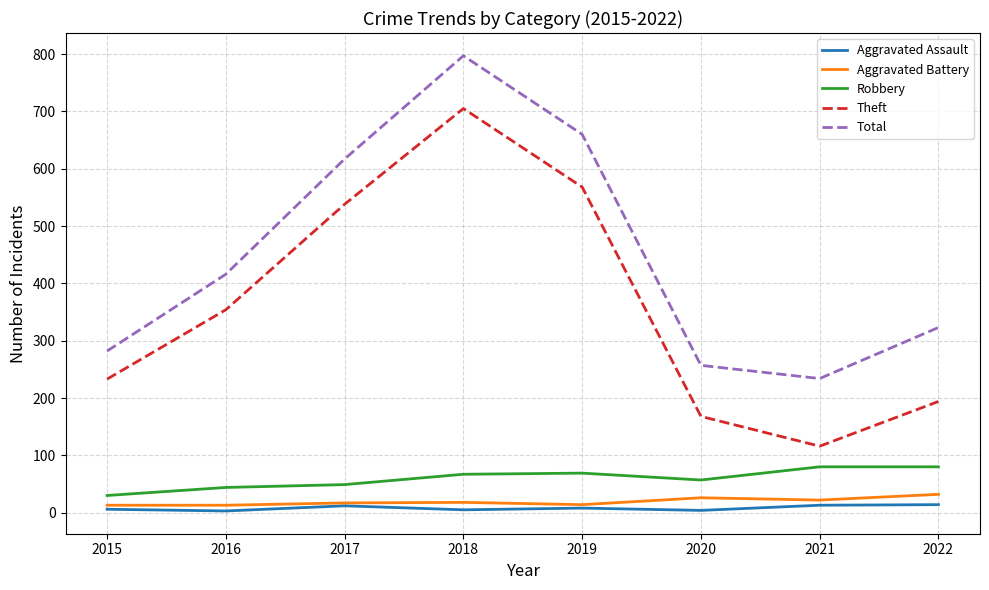

How many lines are shown in the chart?

5